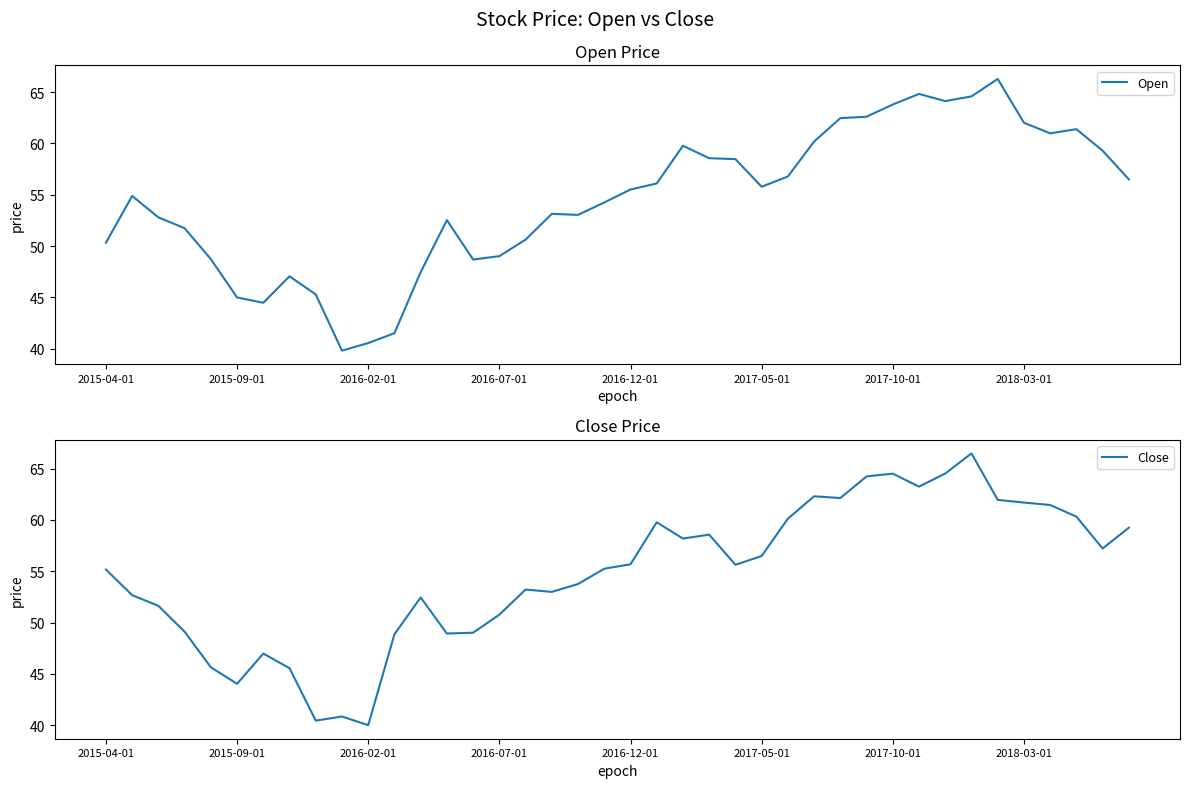

Rank the series by their maximum value, from highest to lowest.

Close, Open